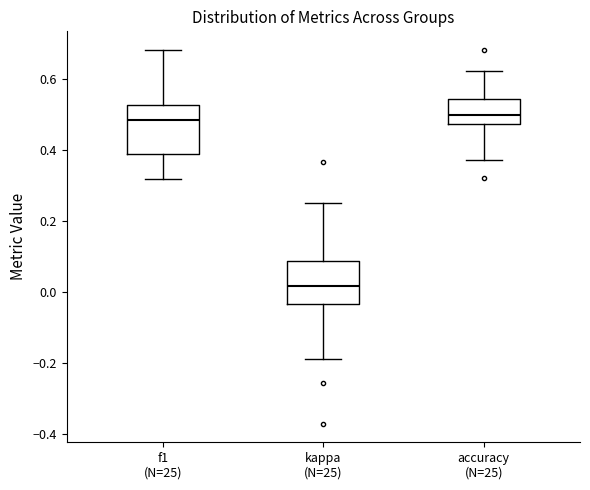

Reading left to right, read every box against the y-axis: the position of its median line, the range the box covers, and the ends of its whiskers. The values are not printed on the chart, so give them approximately, as read against the axis.

f1 (N=25): median 0.48, box 0.38 to 0.52, whiskers 0.32 to 0.68
kappa (N=25): median 0.02, box -0.04 to 0.08, whiskers -0.20 to 0.26
accuracy (N=25): median 0.50, box 0.48 to 0.54, whiskers 0.38 to 0.62